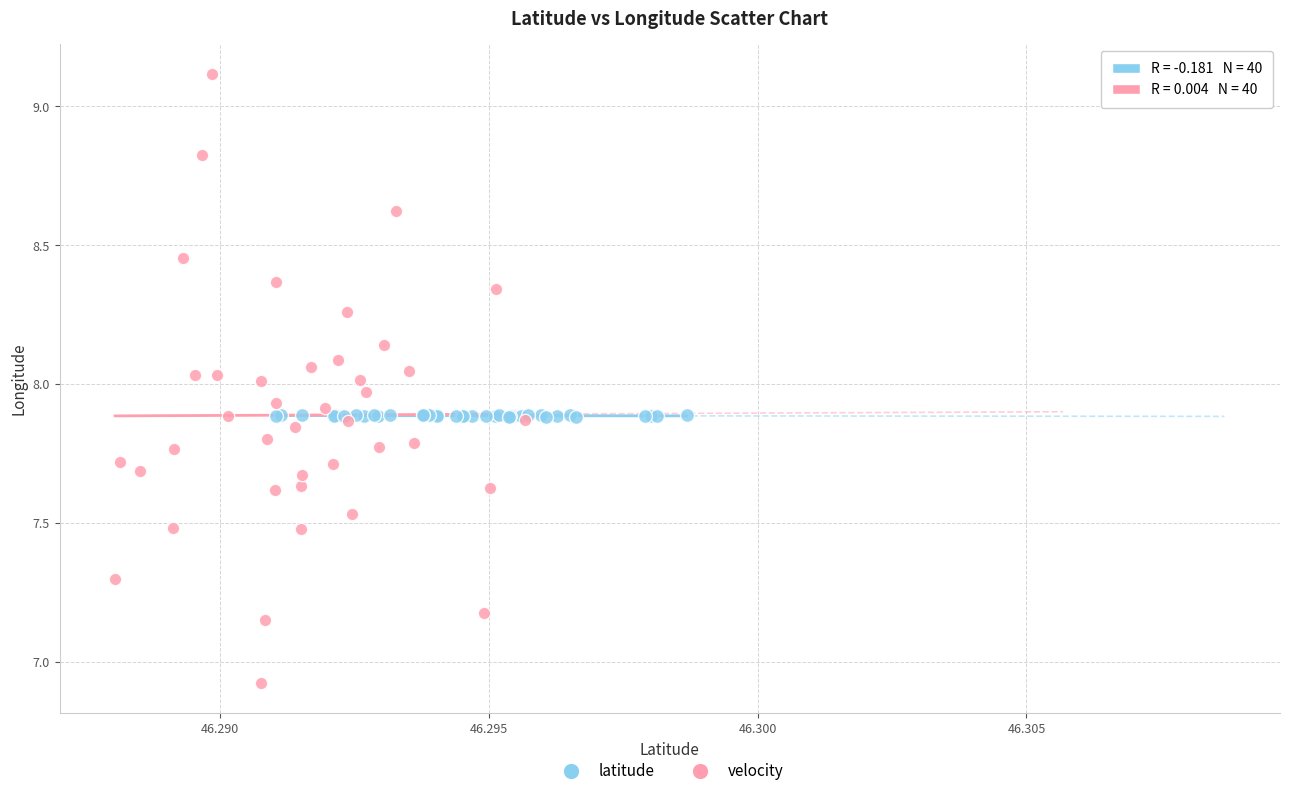

Which series contains the lowest Y value?

velocity